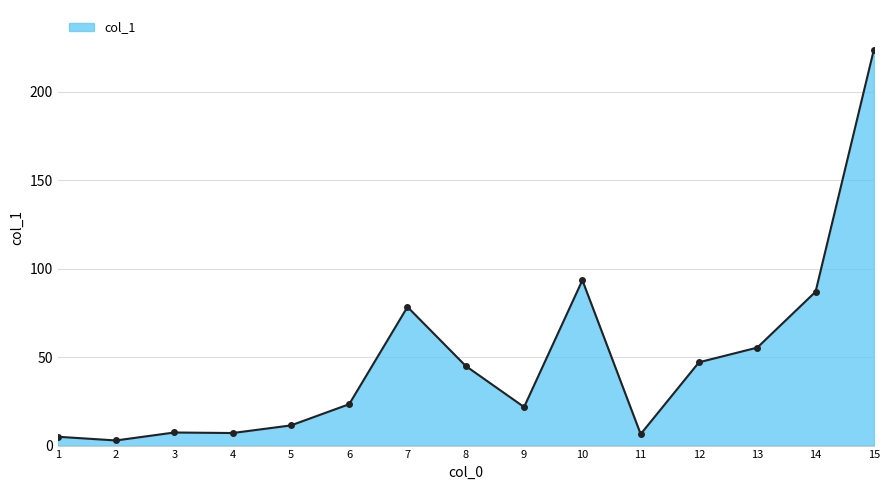

Is it true that the value at 2 is 1.9?

False